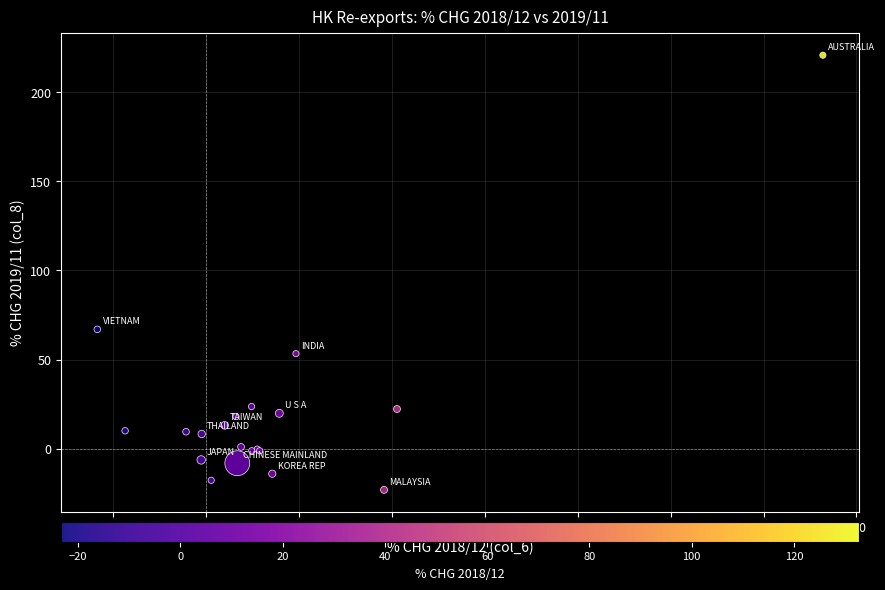

What Y value in the scatter plot is closest to 98?

66.9